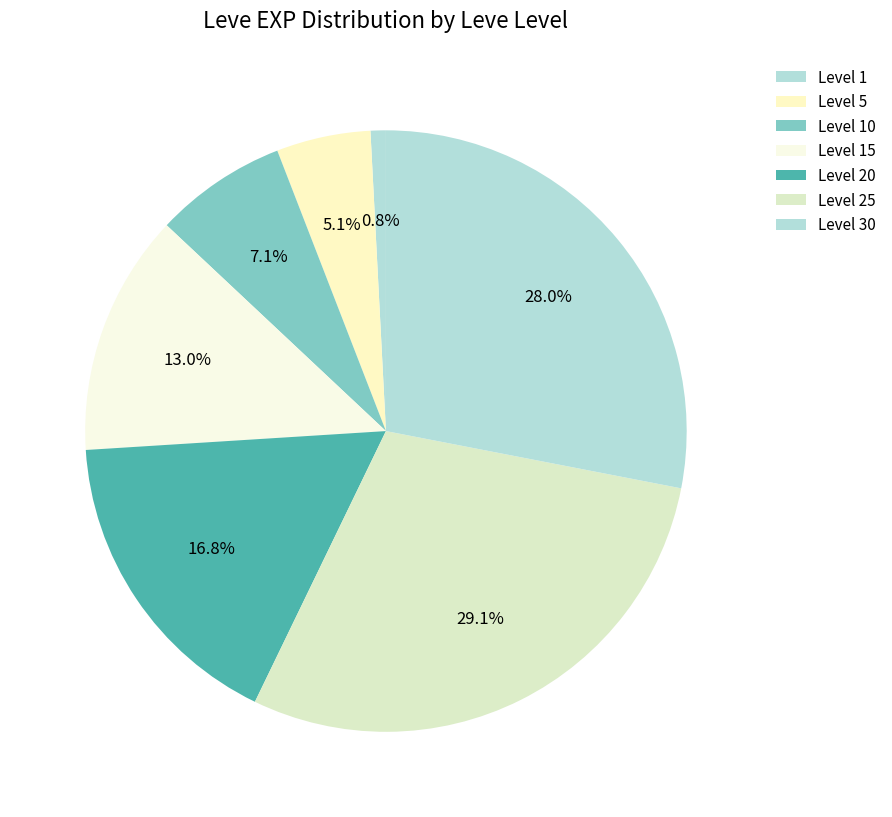

How many segments does this pie chart have?

7